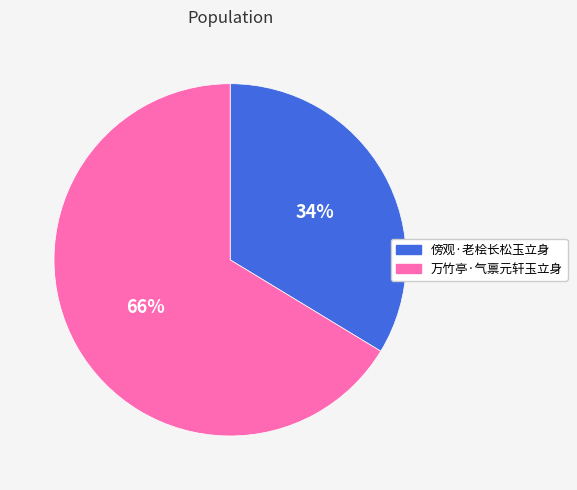

Is there a majority slice in this chart?

Yes